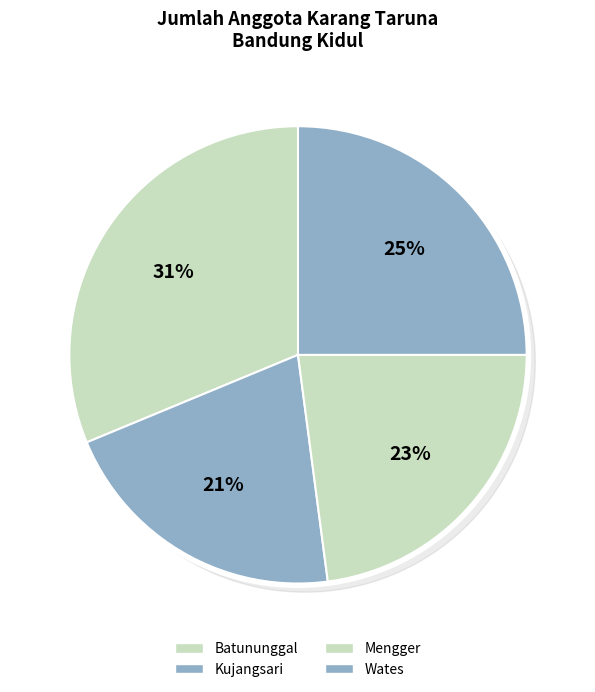

To the nearest percent, what is the average slice percentage?

25%